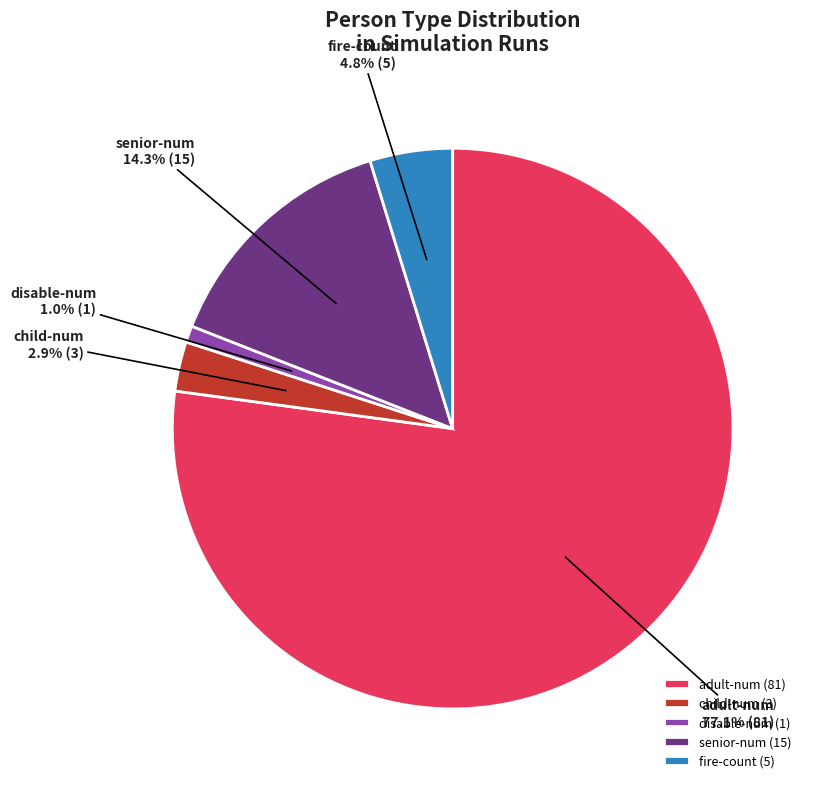

To the nearest percent, what is the combined percentage of fire-count and disable-num?

6%